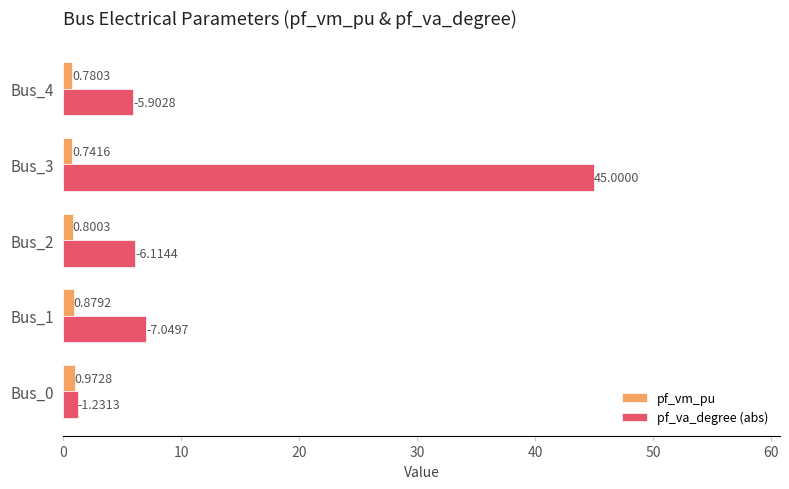

Which series has the largest total across all categories?

pf_va_degree (abs)